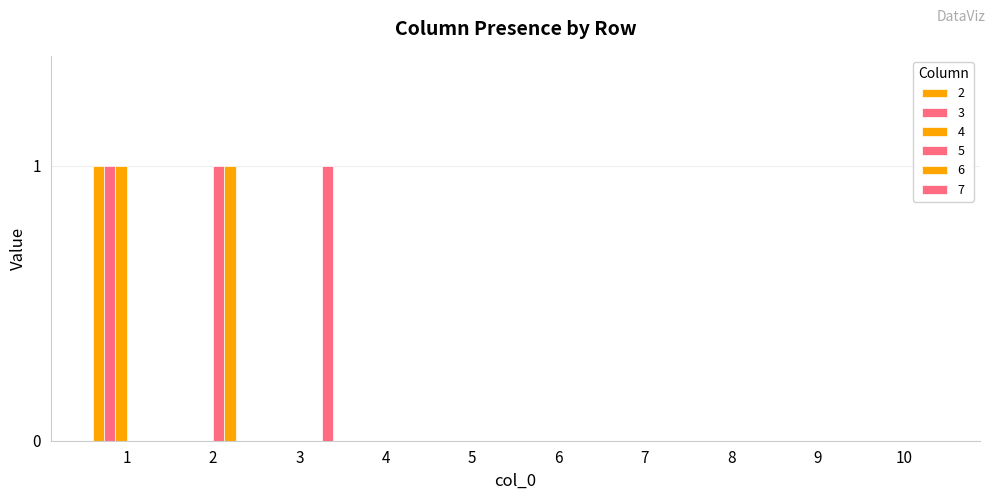

At which category is the sum across all series the highest?

1